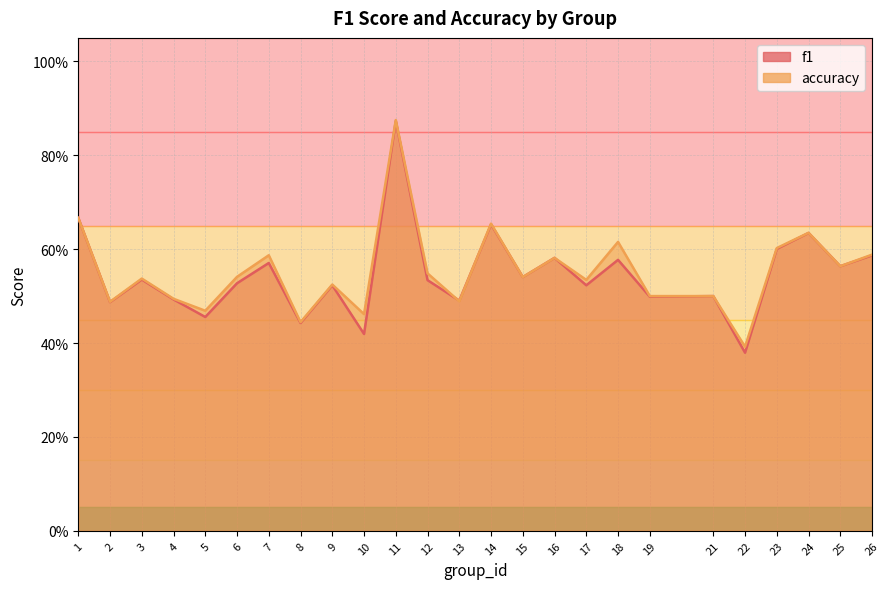

What is the difference between the second highest and second lowest values in the accuracy series?

0.2